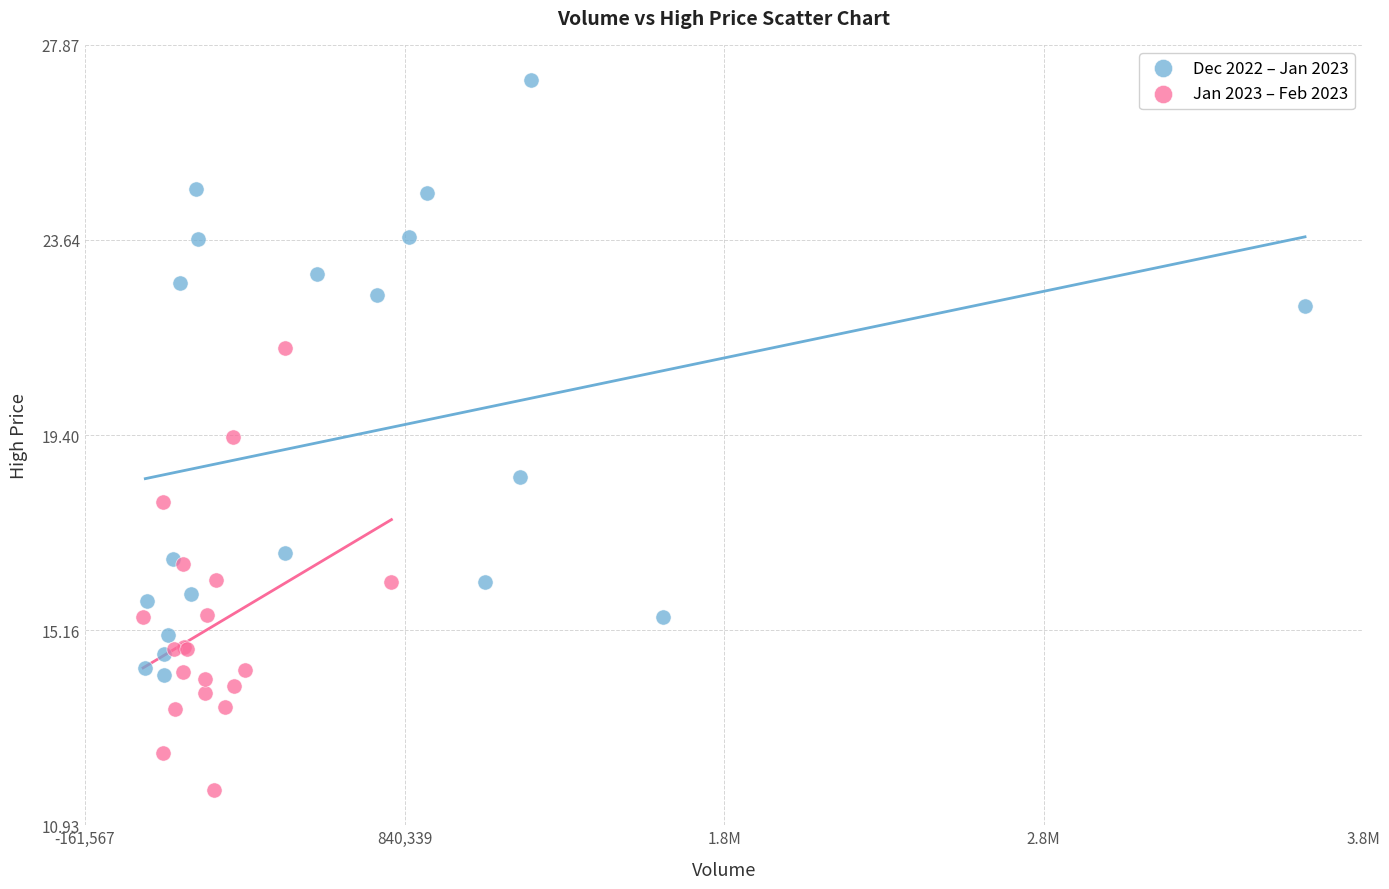

What are all the series names shown in the legend?

Dec 2022 – Jan 2023, Jan 2023 – Feb 2023